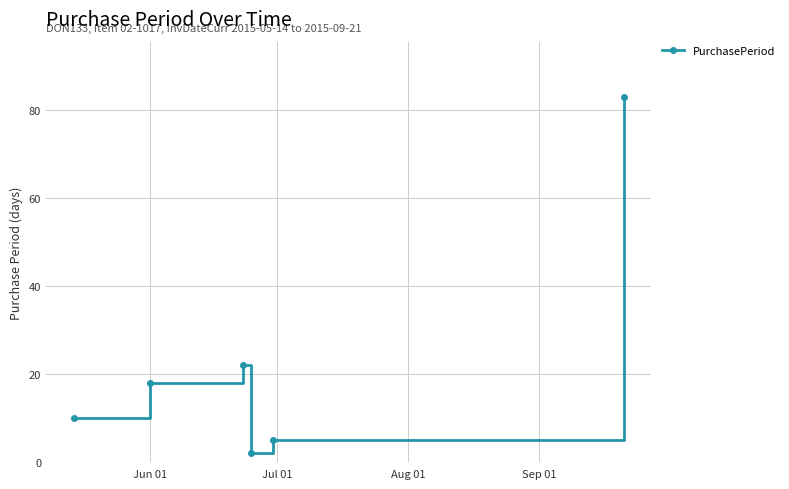

What is the sum of all values?

140